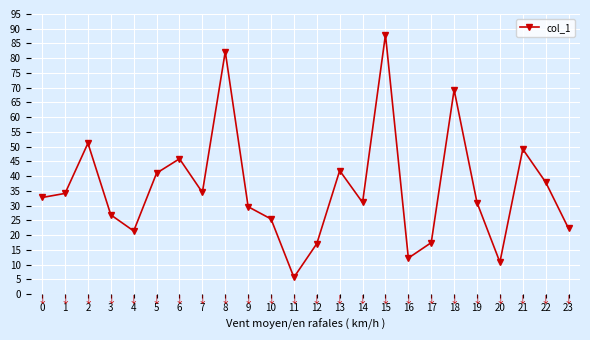

How many lines are shown in the chart?

1